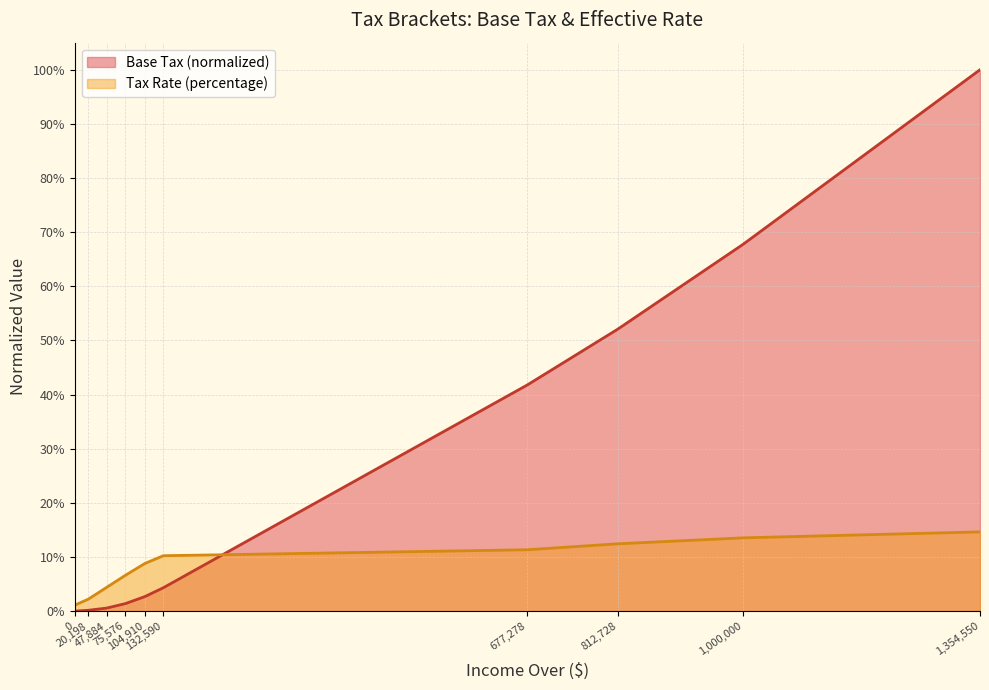

At 104910, list the series in order from smallest to largest.

Base Tax, percentage